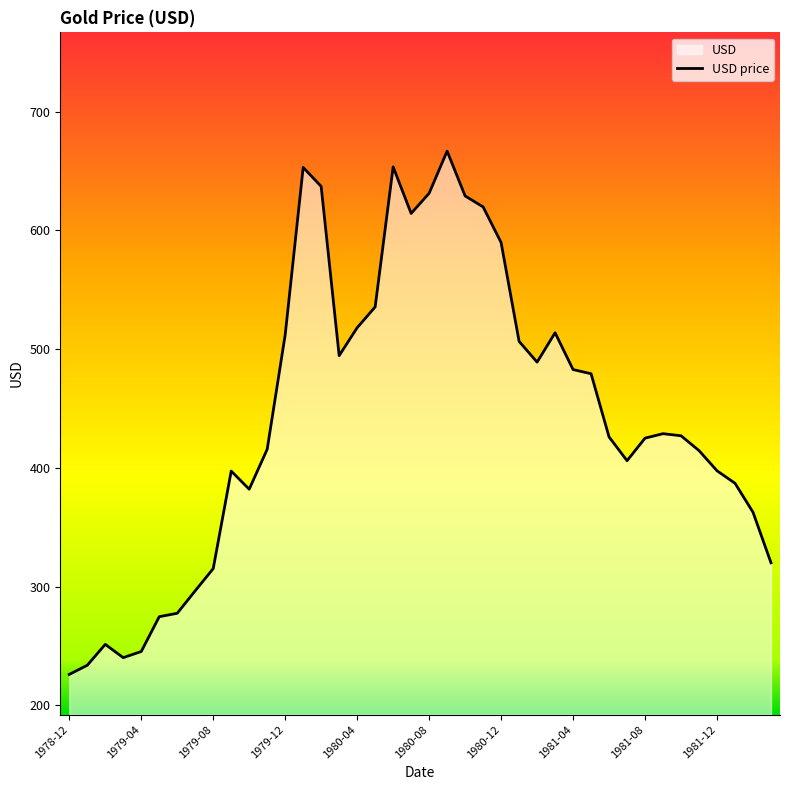

True or false: the data shows 589.8 at 1980-12.

True